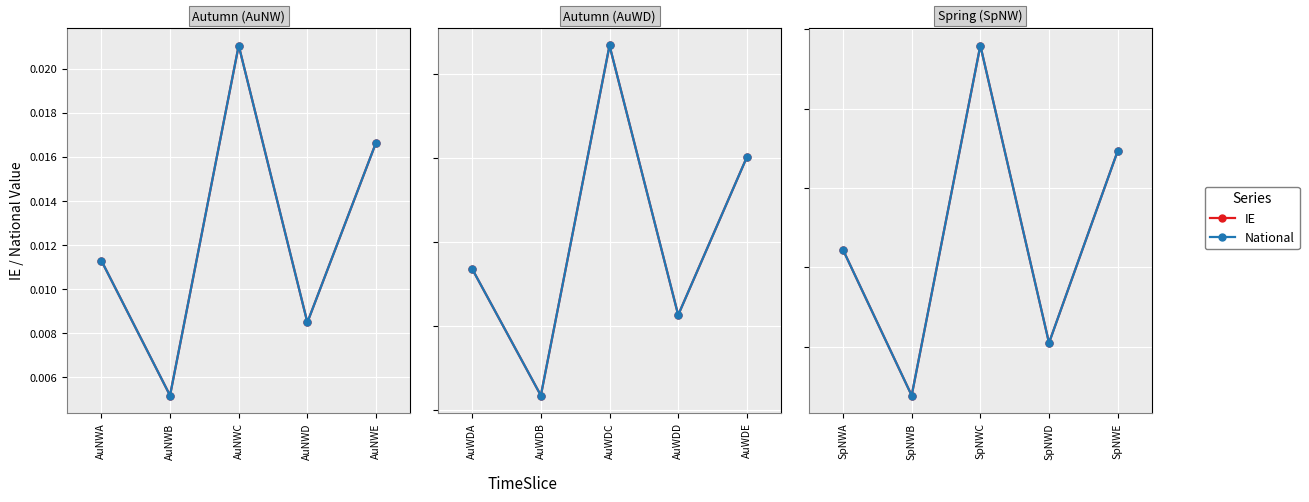

Which series has the widest spread of values?

IE